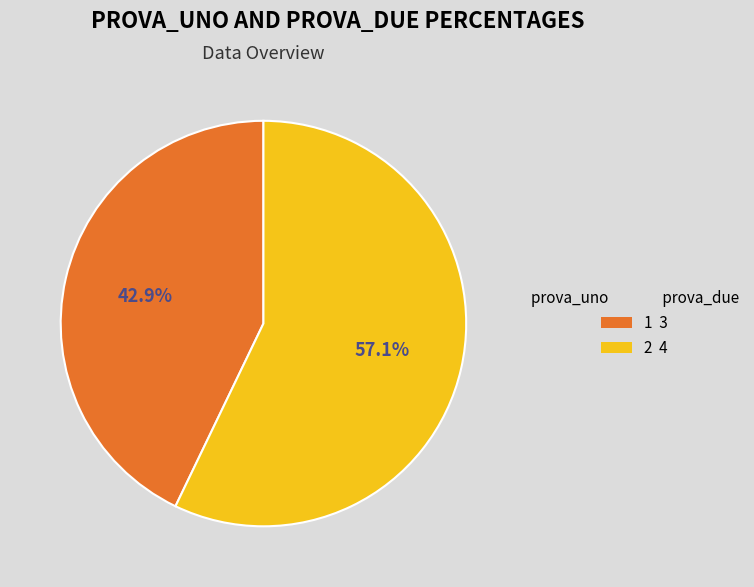

Is it true that 1 is 30% of the pie?

False